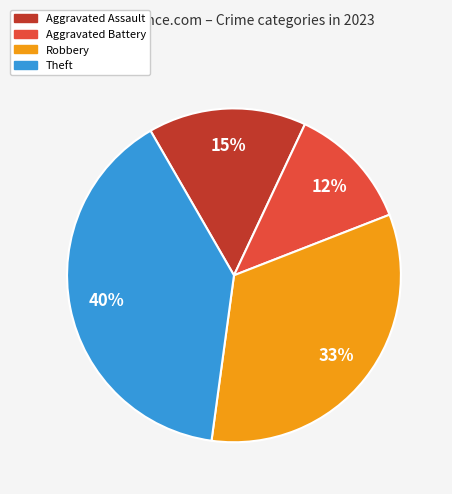

To the nearest percent, what percentage of the pie is Aggravated Assault?

15%